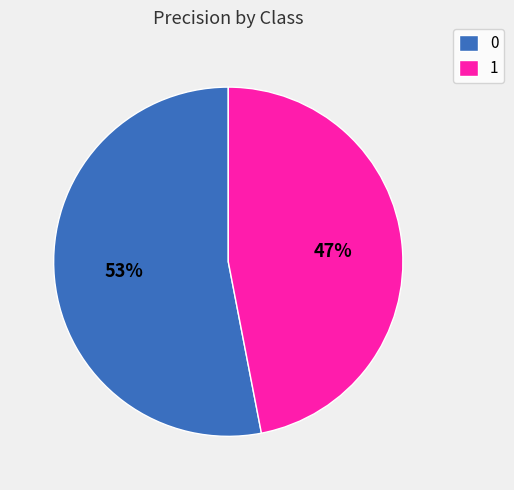

To the nearest percent, what is the average slice percentage?

50%